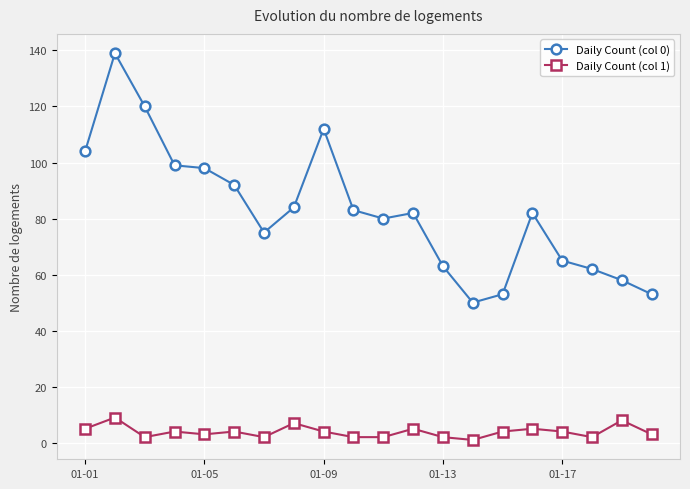

What is the highest value of the Daily Count (col 0) series?

139